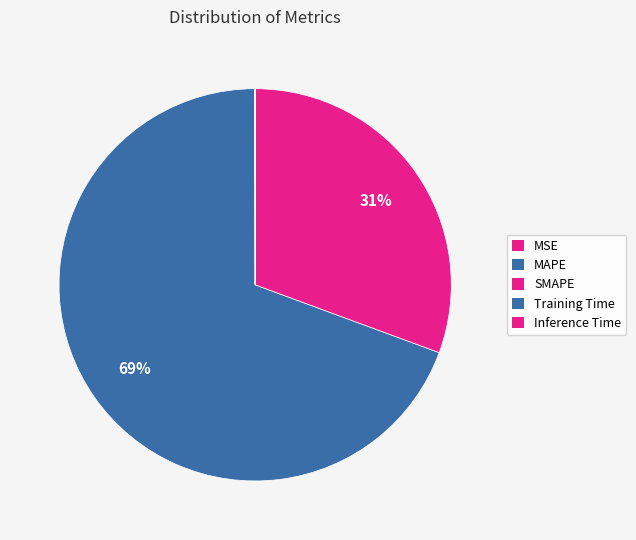

To the nearest percent, what is the average slice percentage?

20%